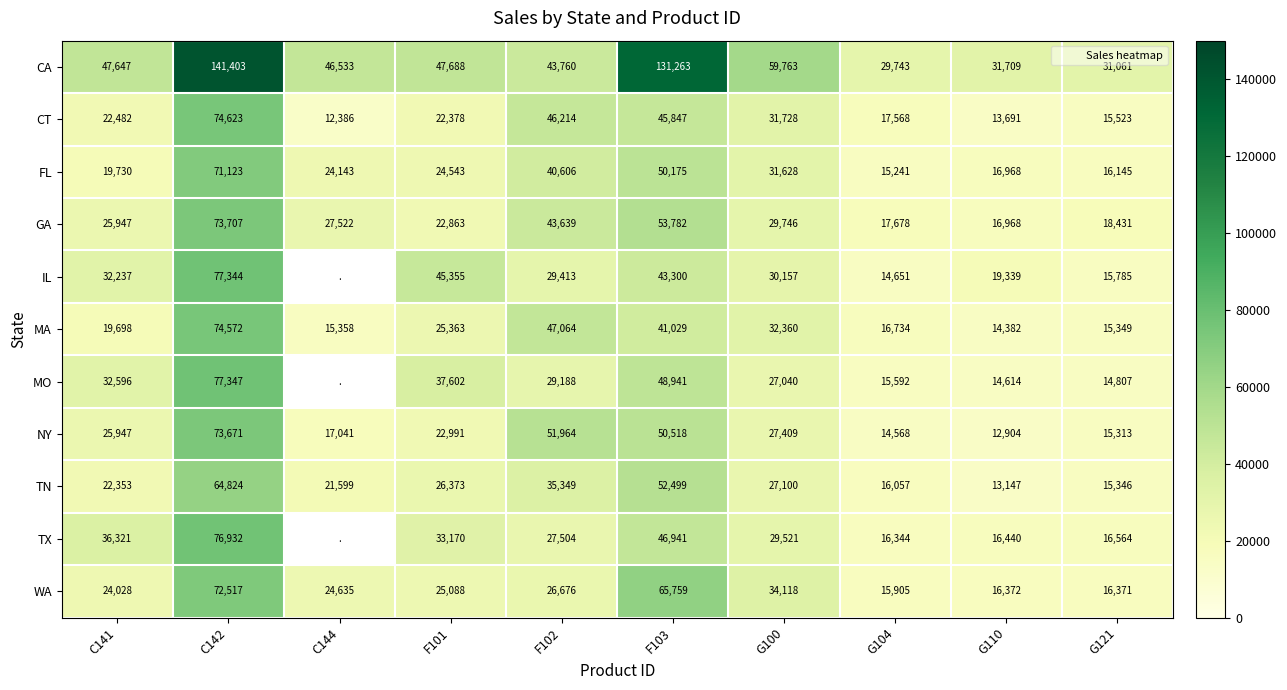

What is the sum of the FL values at C142 and F102?

111729.0